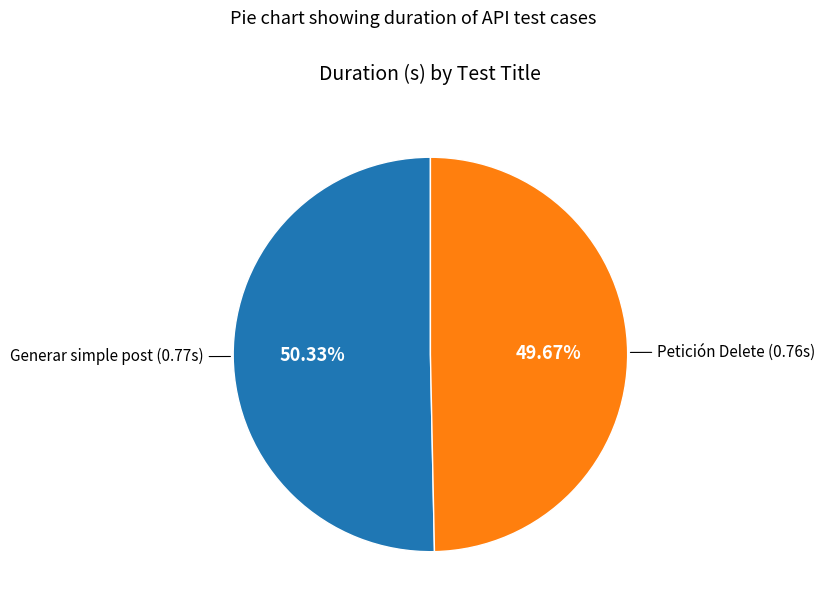

Does any single category account for the majority?

Yes